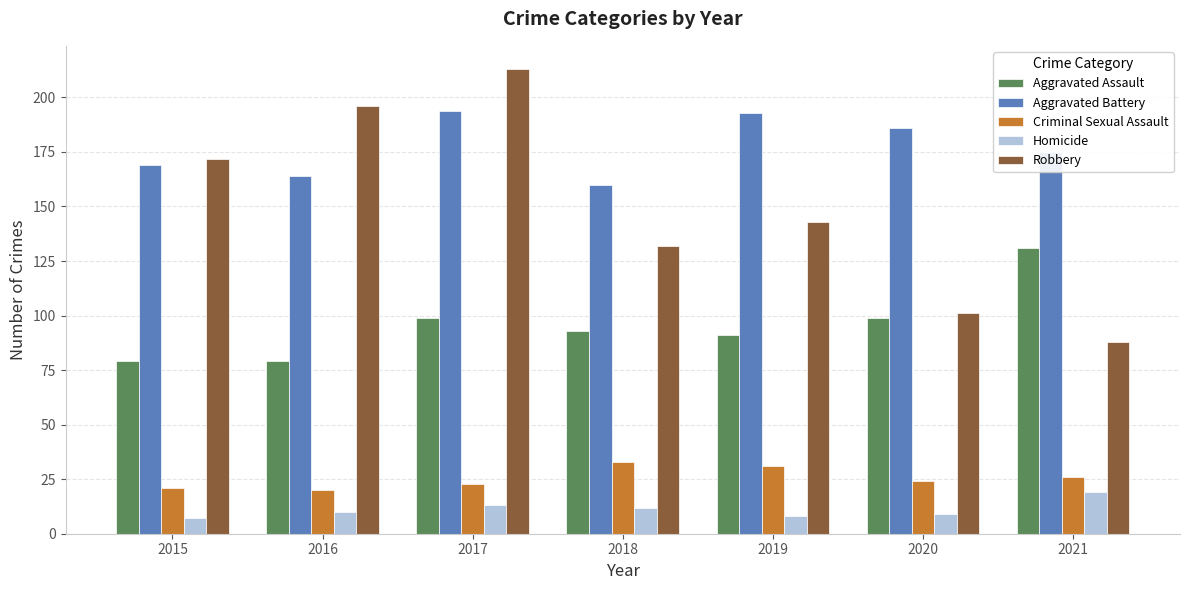

What is the maximum value shown in the chart?

213